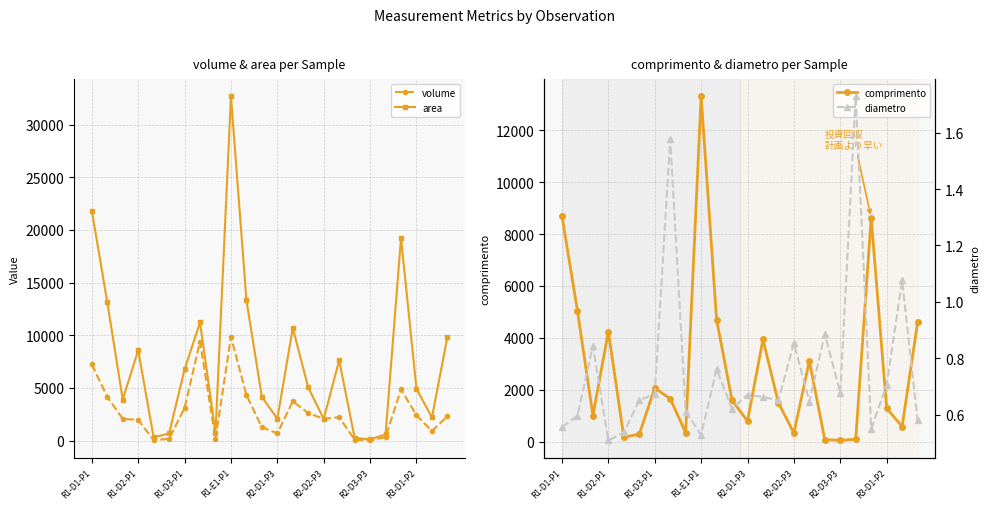

Where does the volume series first go above 2221?

R1-D1-P1